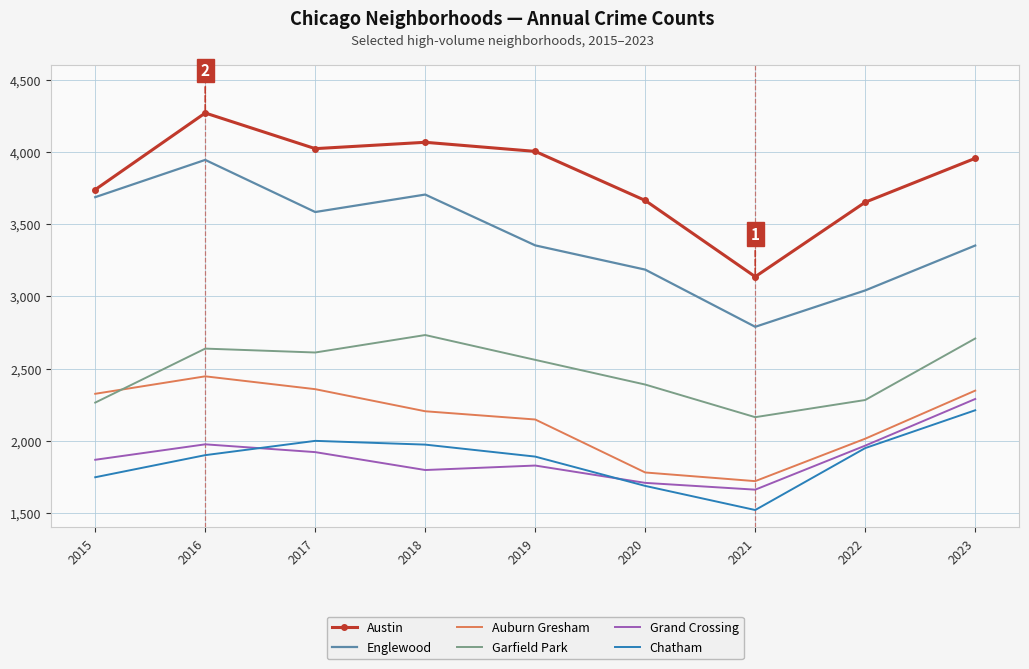

True or false: Garfield Park and Austin cross at least once.

False